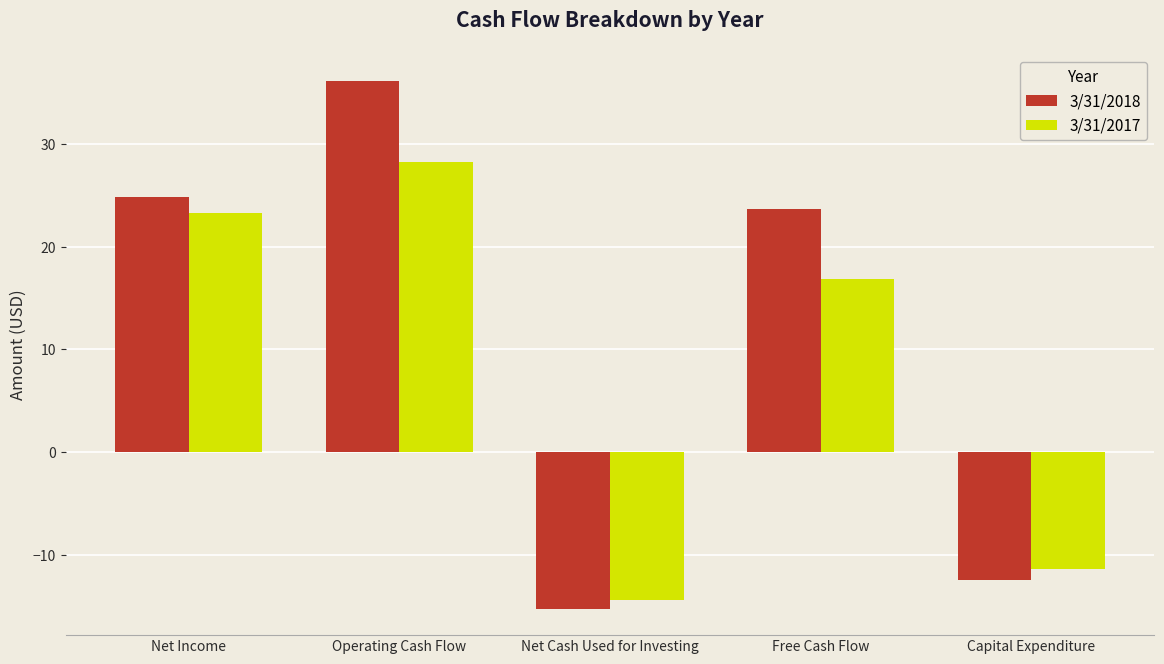

Which series has the widest spread of values?

3/31/2018